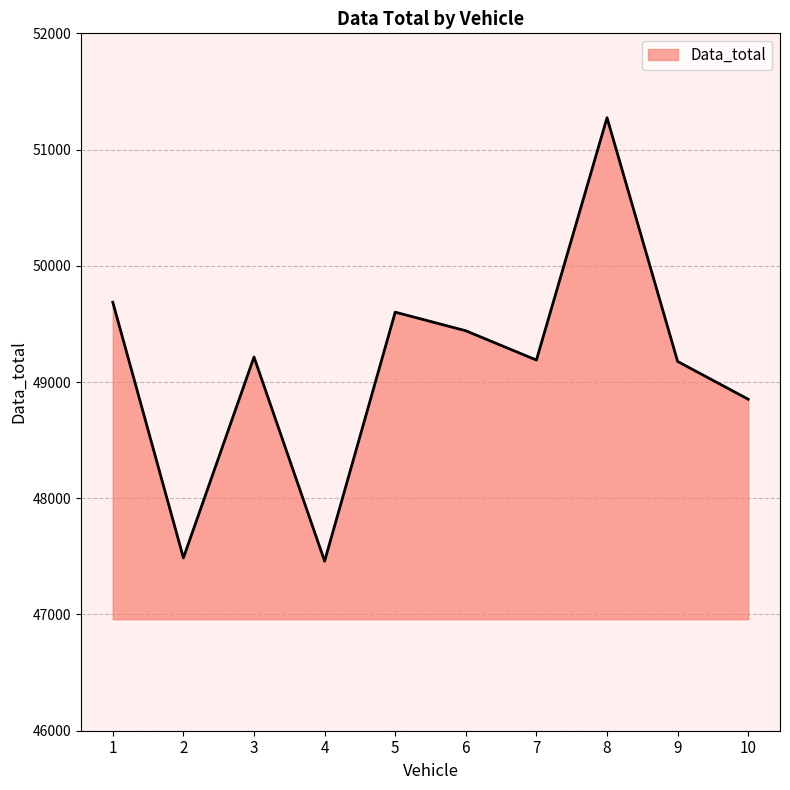

What is the difference between the values at 10 and 6?

589